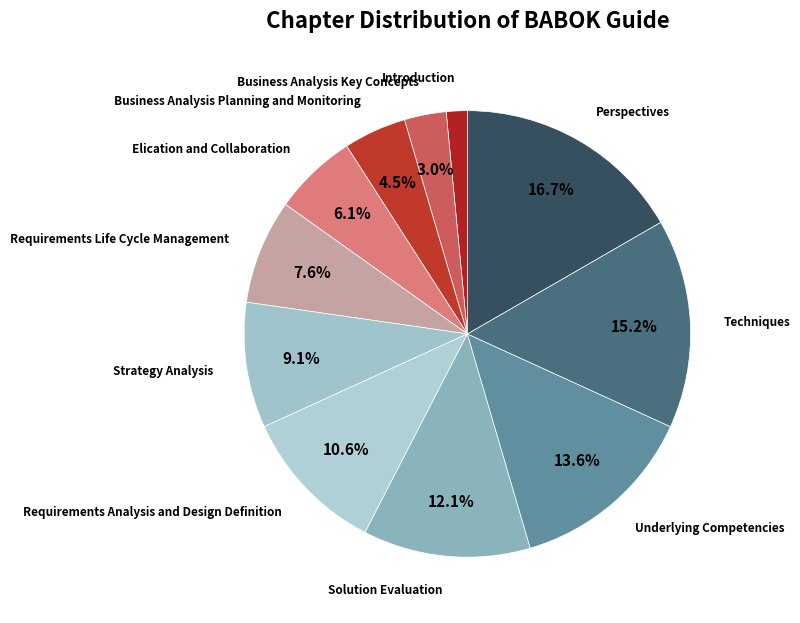

Is there a majority slice in this chart?

No